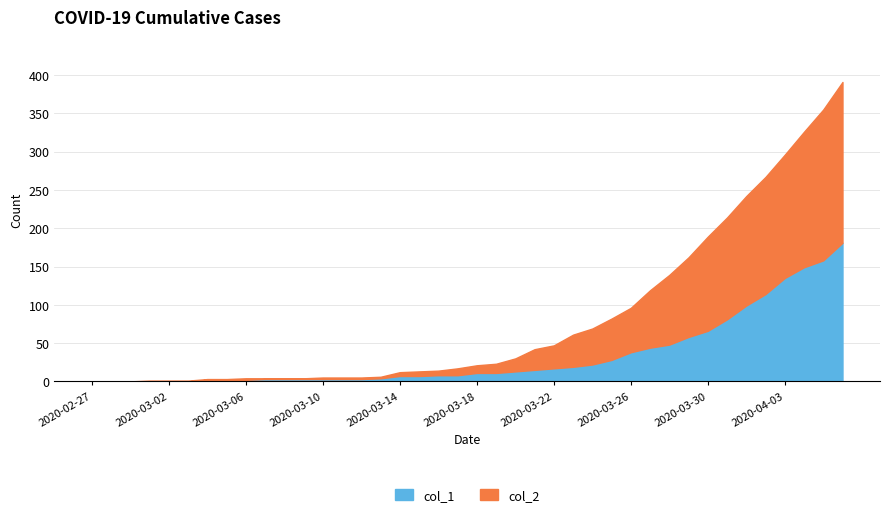

Between which two adjacent categories do col_1 and col_2 first intersect?

2020-03-03 and 2020-03-04